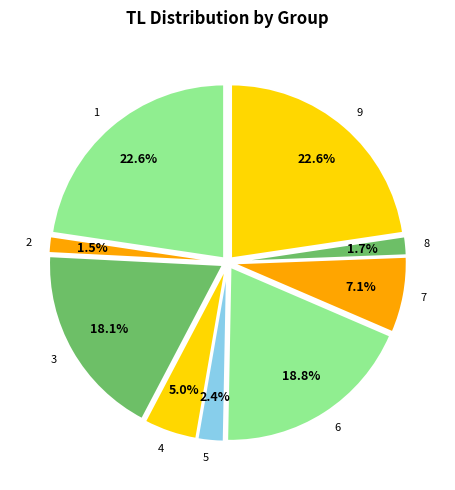

To the nearest percent, what portion does 1 represent?

23%